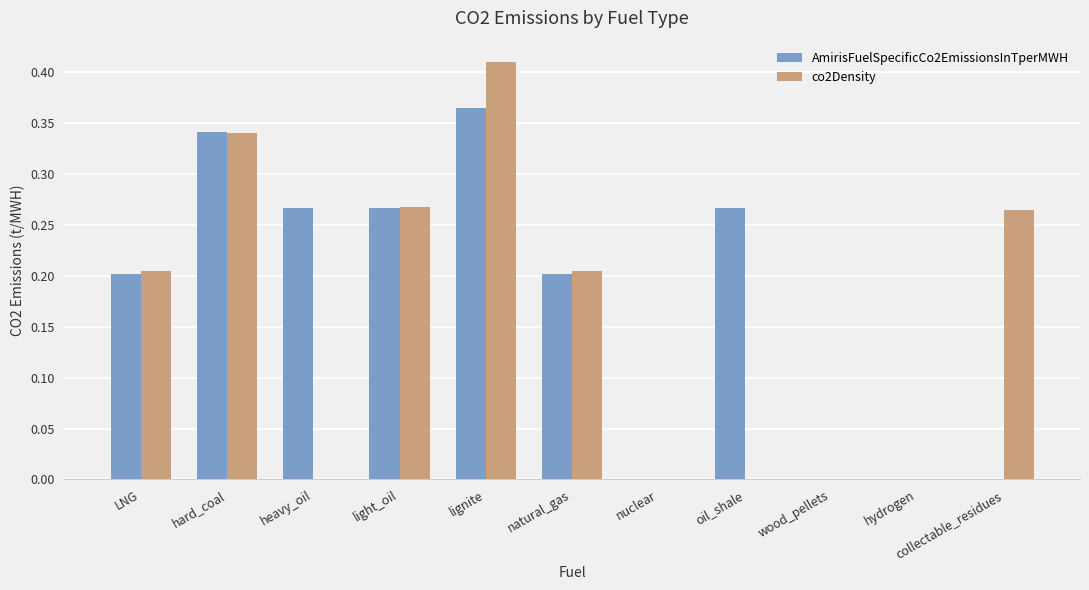

Which series has the largest total across all categories?

AmirisFuelSpecificCo2EmissionsInTperMWH